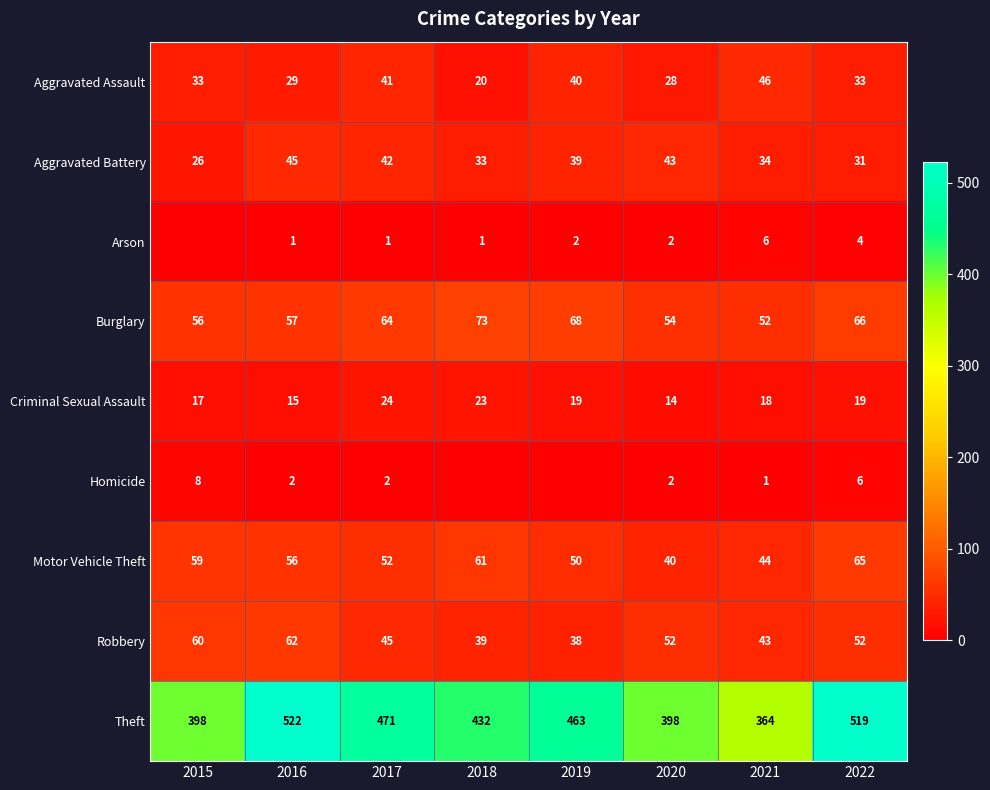

At which label is Motor Vehicle Theft closest to 52?

2017